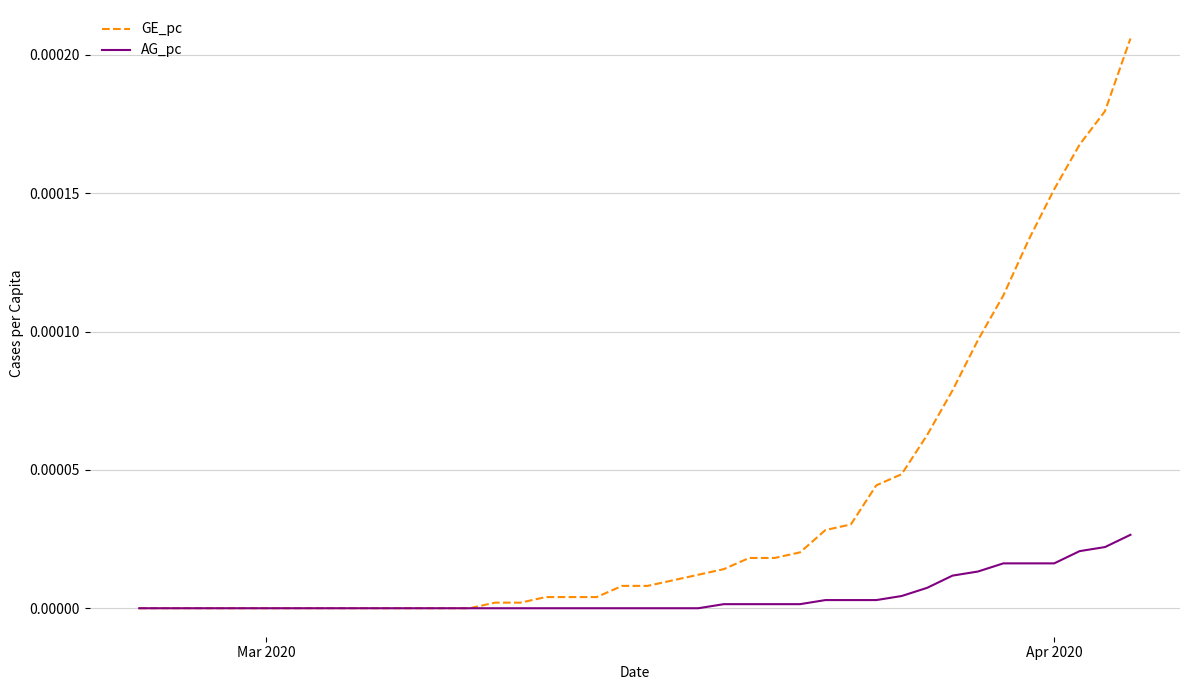

List the series in order of their peak value, highest first.

GE_pc, AG_pc